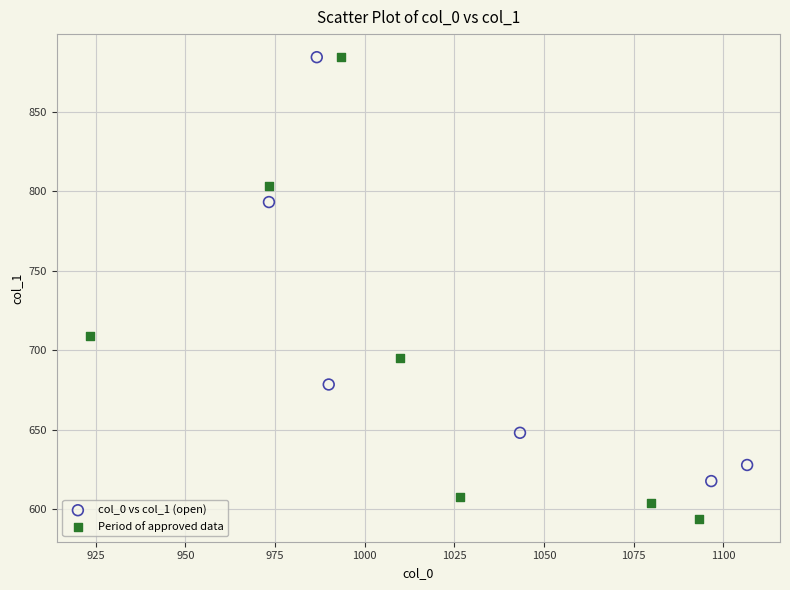

Which series has the largest Y range (max minus min)?

Period of approved data